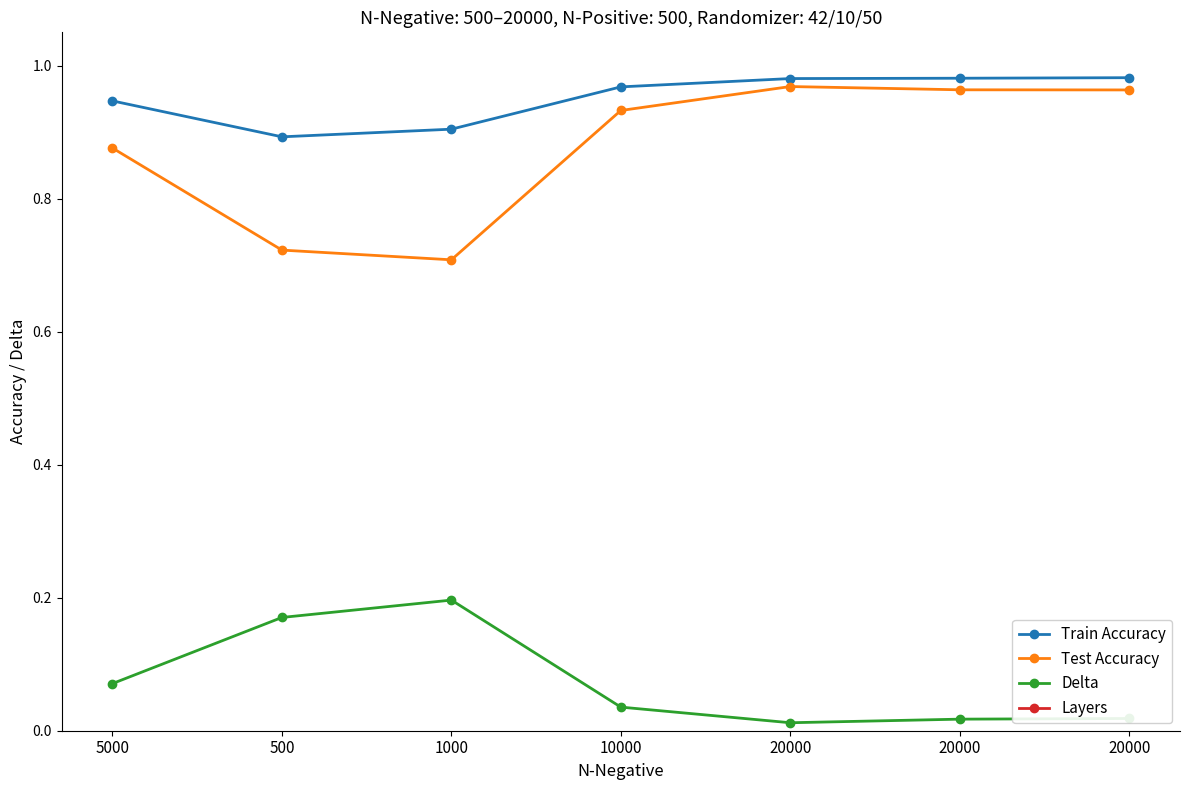

What is the label of the 2nd point from the right?

20000